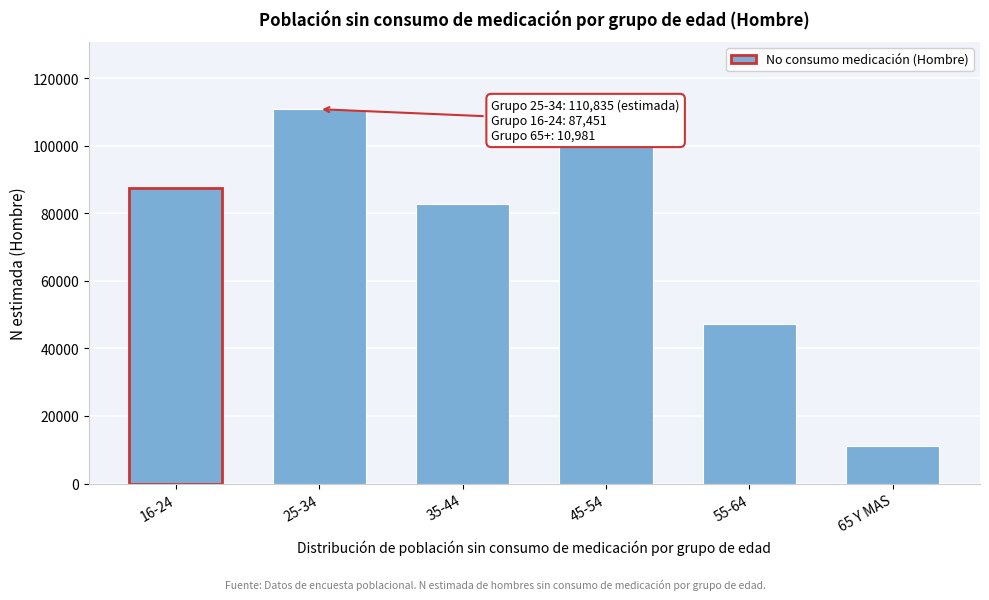

Reading left to right, what are all the values shown in this chart?

16-24=87451	25-34=110835	35-44=82841	45-54=100429	55-64=47222	65 Y MAS=10981